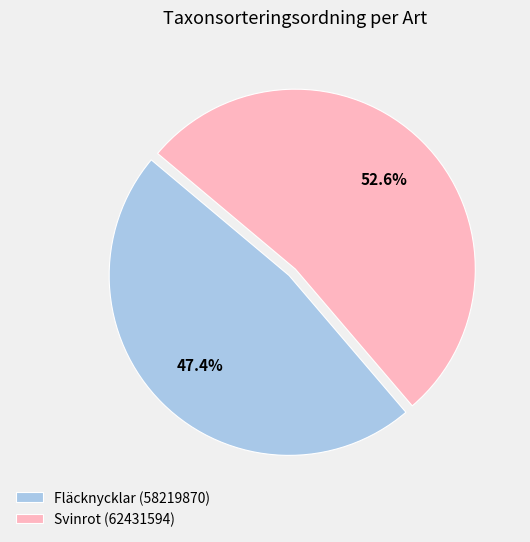

To the nearest percent, what is the combined percentage of Svinrot (62431594) and Fläcknycklar (58219870)?

100%